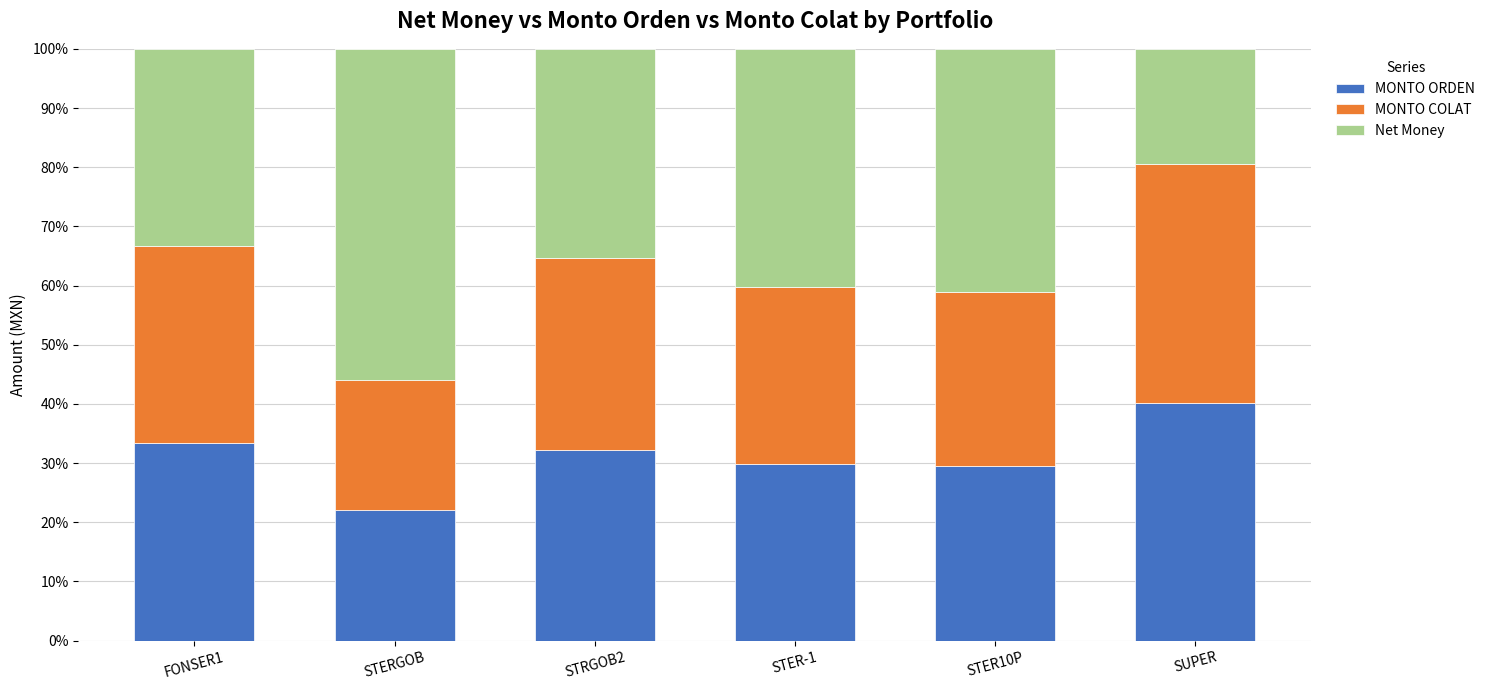

How many values in the MONTO COLAT series are below 32?

3